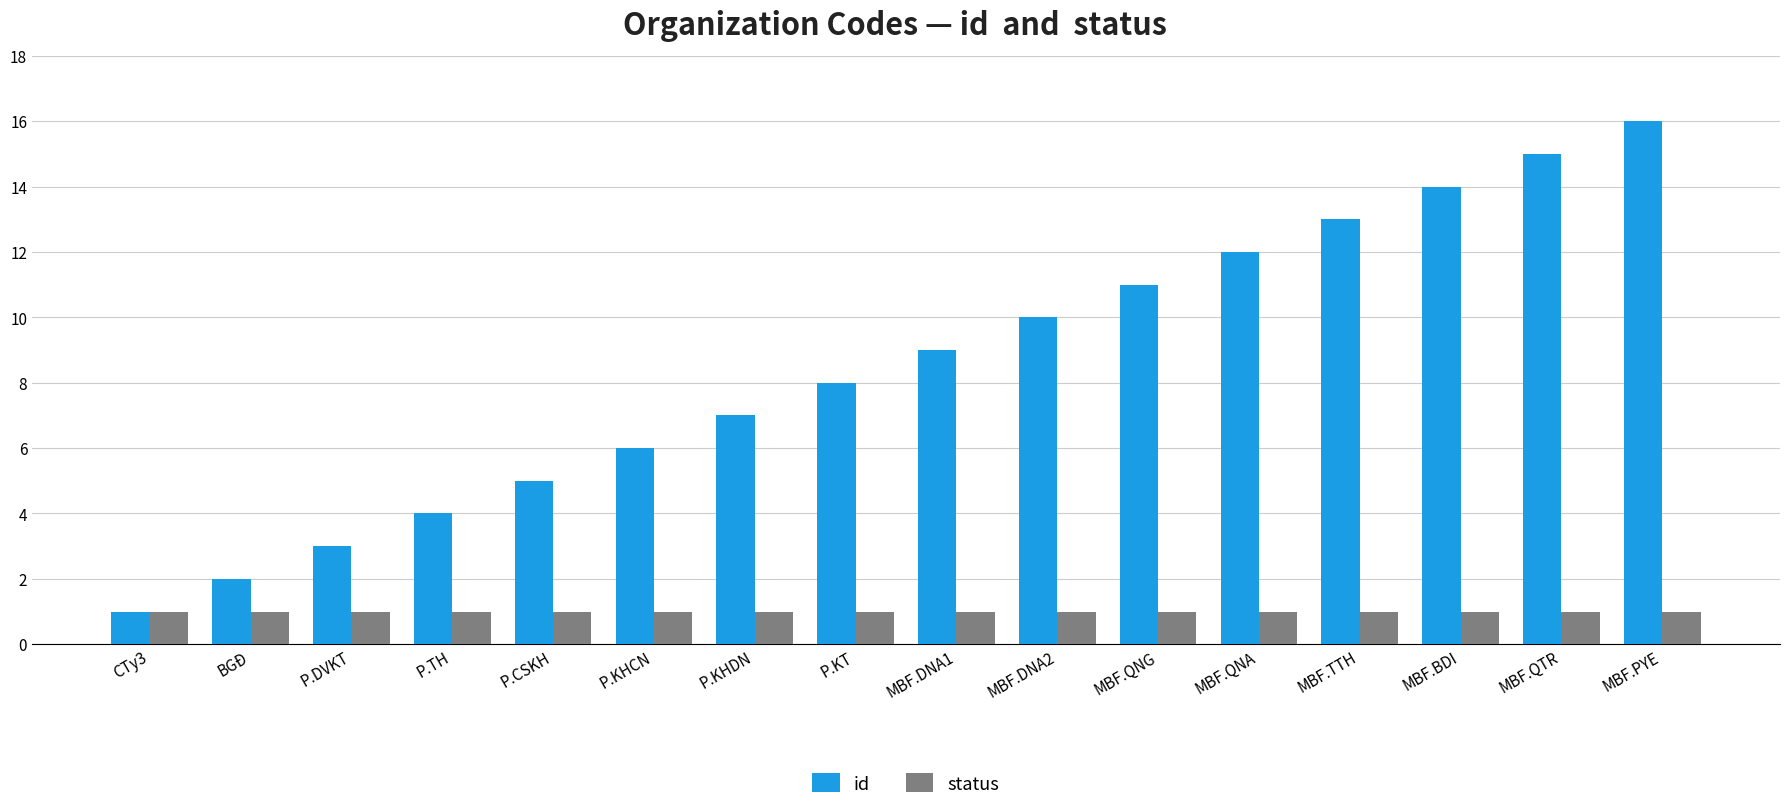

Rank the series by their average value, from lowest to highest.

status, id